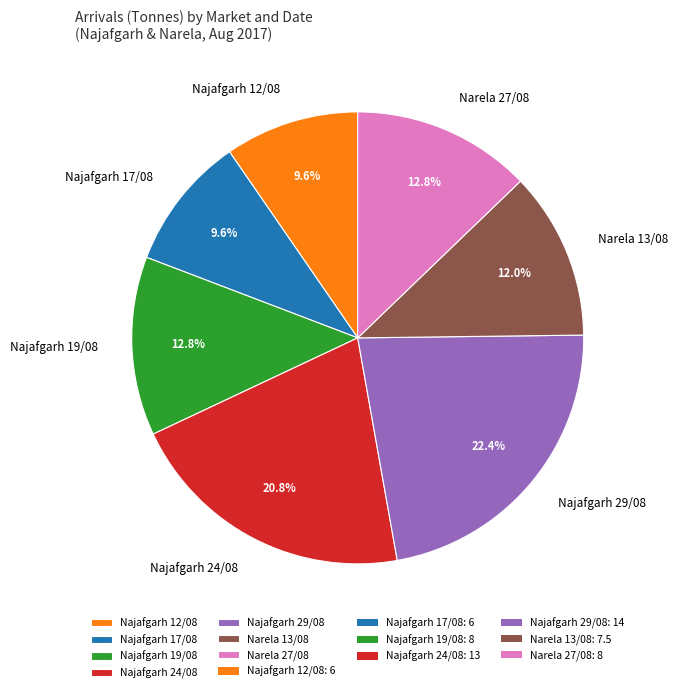

What is the total percentage of Najafgarh 29/08 and Najafgarh 19/08?

35.2%